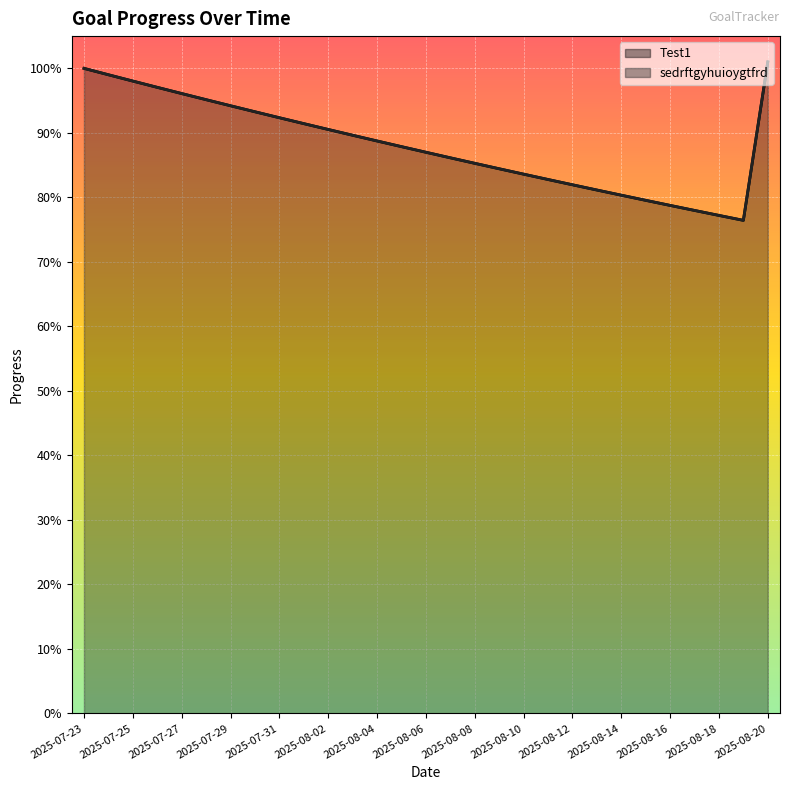

Reading left to right, transcribe all the data shown in this chart.

Test1: 2025-07-23=1.0	2025-07-24=1.0	2025-07-25=1.0	2025-07-26=1.0	2025-07-27=1.0	2025-07-28=1.0	2025-07-29=0.9	2025-07-30=0.9	2025-07-31=0.9	2025-08-01=0.9	2025-08-02=0.9	2025-08-03=0.9	2025-08-04=0.9	2025-08-05=0.9	2025-08-06=0.9	2025-08-07=0.9	2025-08-08=0.9	2025-08-09=0.8	2025-08-10=0.8	2025-08-11=0.8	2025-08-12=0.8	2025-08-13=0.8	2025-08-14=0.8	2025-08-15=0.8	2025-08-16=0.8	2025-08-17=0.8	2025-08-18=0.8	2025-08-19=0.8	2025-08-20=1.0
sedrftgyhuioygtfrd: 2025-07-23=1.0	2025-07-24=1.0	2025-07-25=1.0	2025-07-26=1.0	2025-07-27=1.0	2025-07-28=1.0	2025-07-29=0.9	2025-07-30=0.9	2025-07-31=0.9	2025-08-01=0.9	2025-08-02=0.9	2025-08-03=0.9	2025-08-04=0.9	2025-08-05=0.9	2025-08-06=0.9	2025-08-07=0.9	2025-08-08=0.9	2025-08-09=0.8	2025-08-10=0.8	2025-08-11=0.8	2025-08-12=0.8	2025-08-13=0.8	2025-08-14=0.8	2025-08-15=0.8	2025-08-16=0.8	2025-08-17=0.8	2025-08-18=0.8	2025-08-19=0.8	2025-08-20=1.0